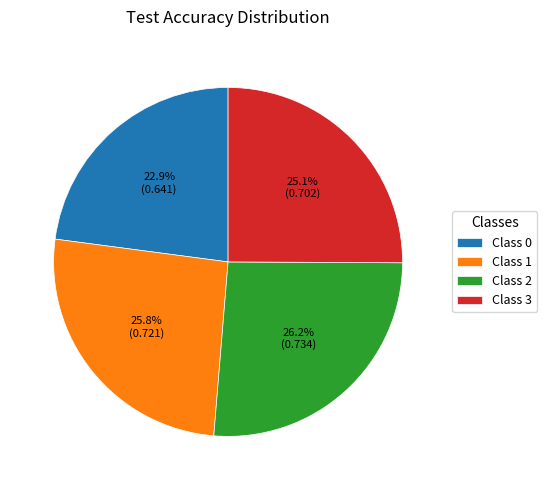

What is the total percentage of Class 1 and Class 2?

52.0%